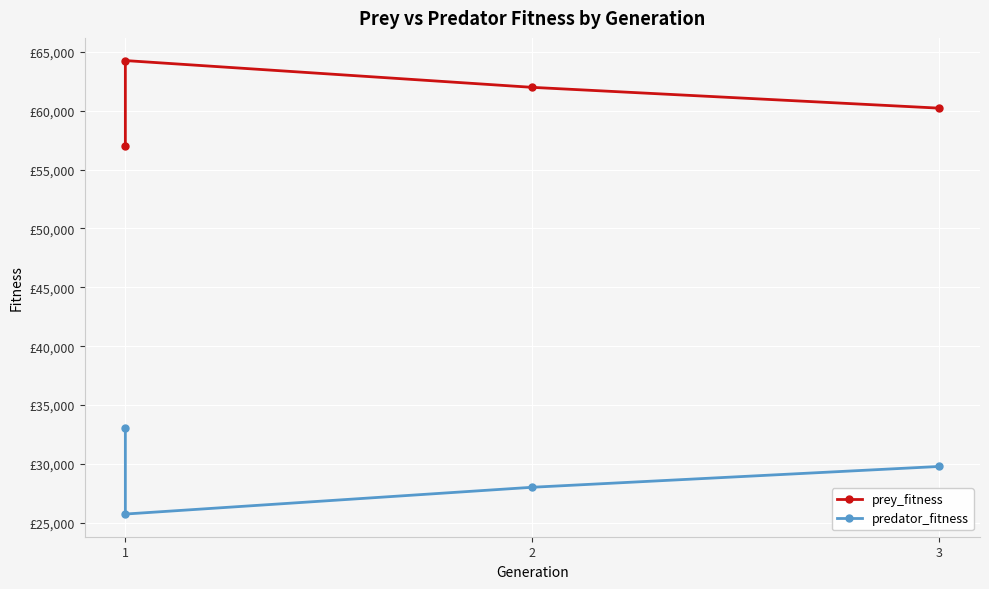

What is the difference between the maximum and minimum values in the prey_fitness series?

7275